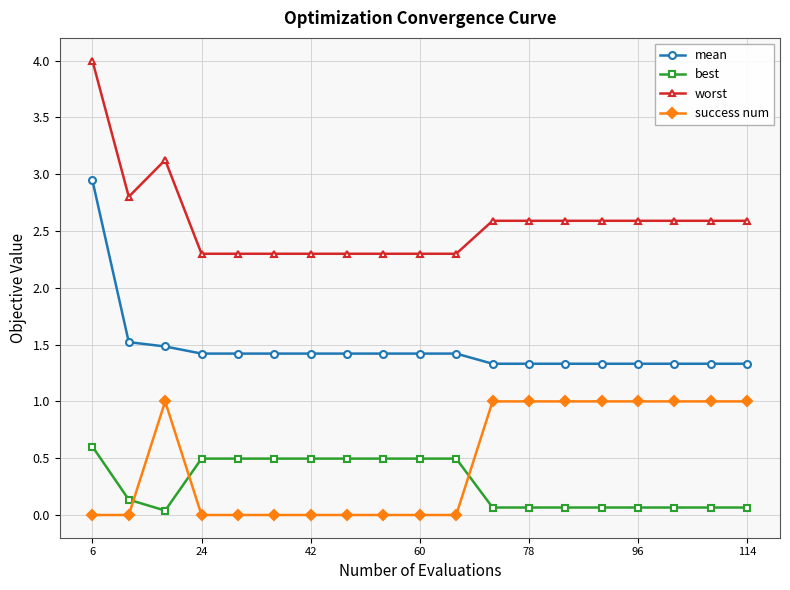

Which series has the largest total across all categories?

worst